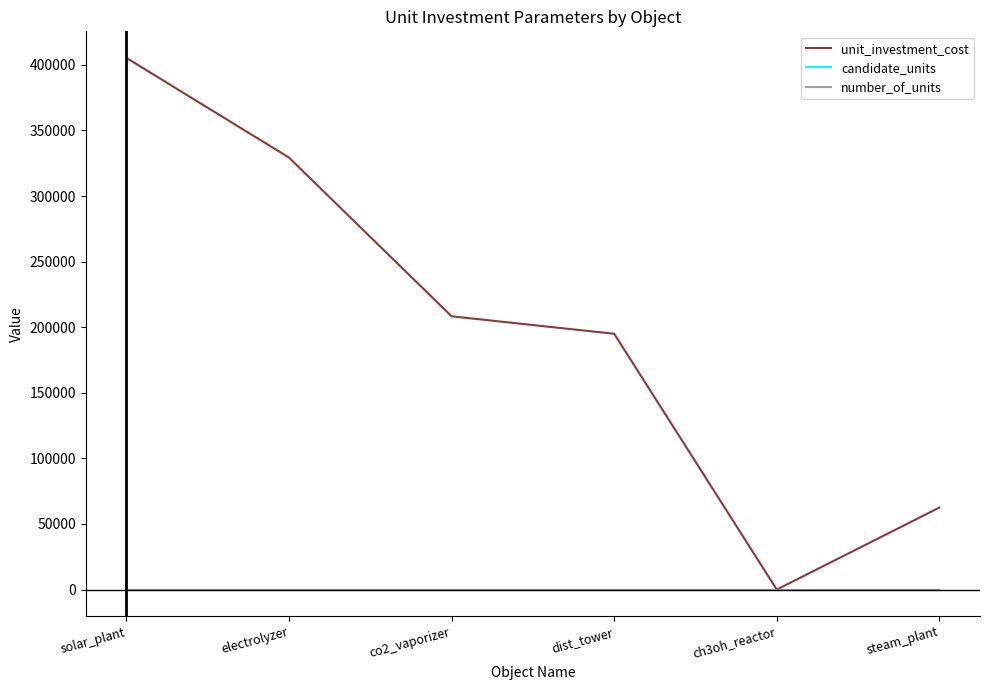

What is the spread (max minus min) of values at ch3oh_reactor?

1.0